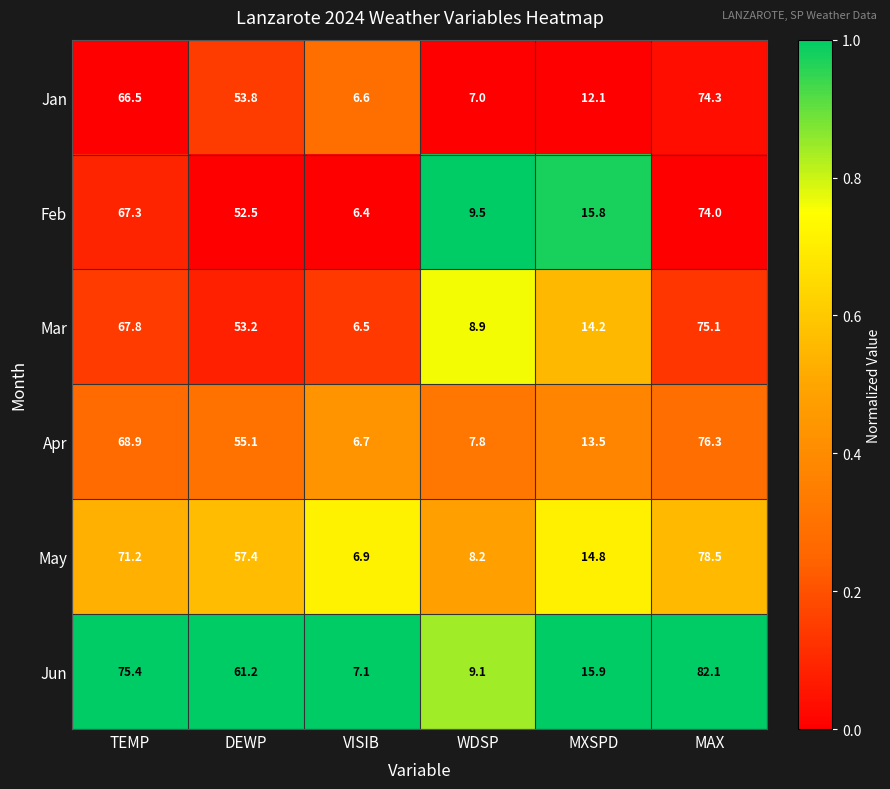

Which series has the largest total across all categories?

Jun